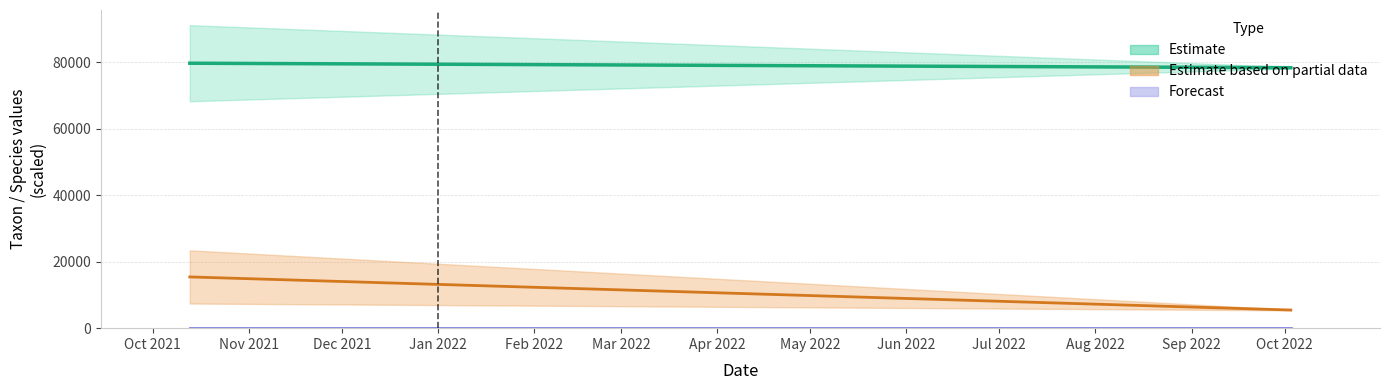

Count the number of data series in this chart.

3